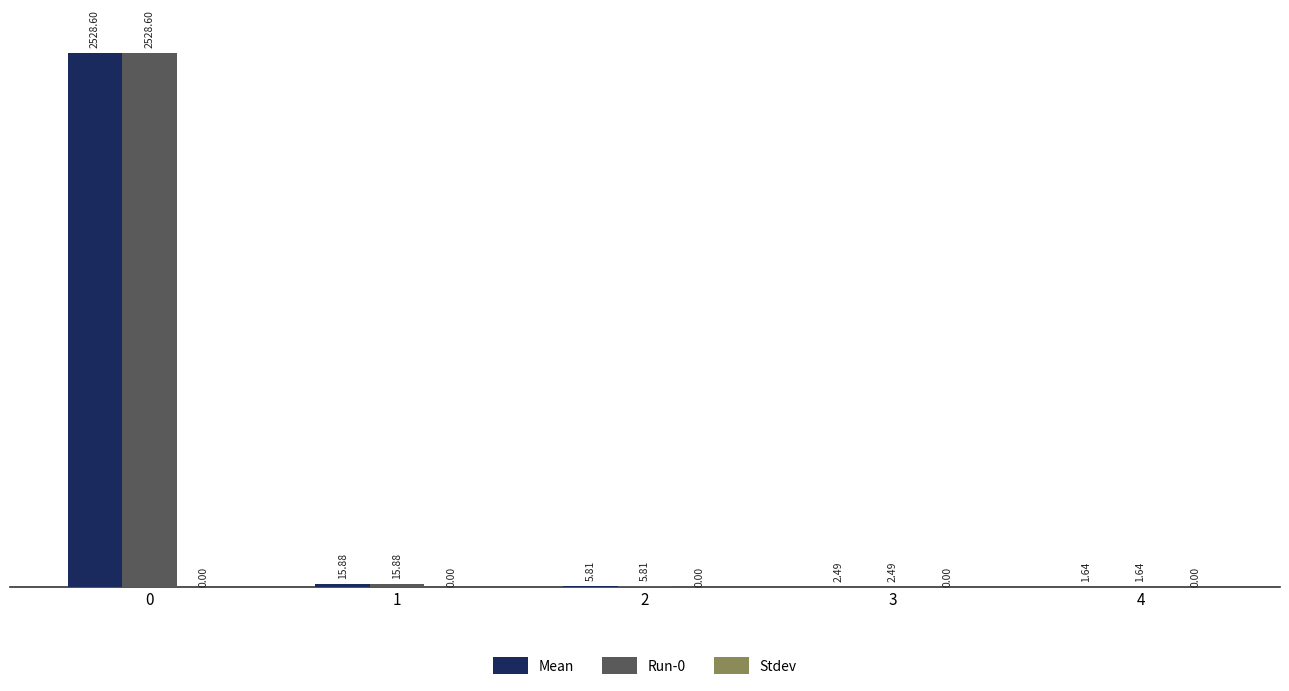

What is the total value across all series at 2?

11.6